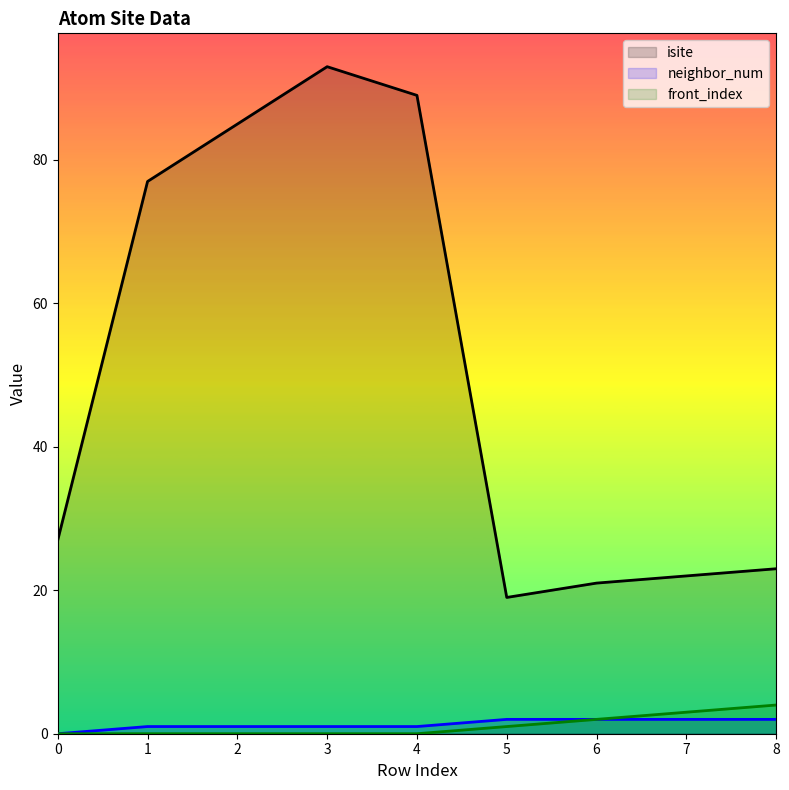

Count the front_index values in the range 0 to 2.

7